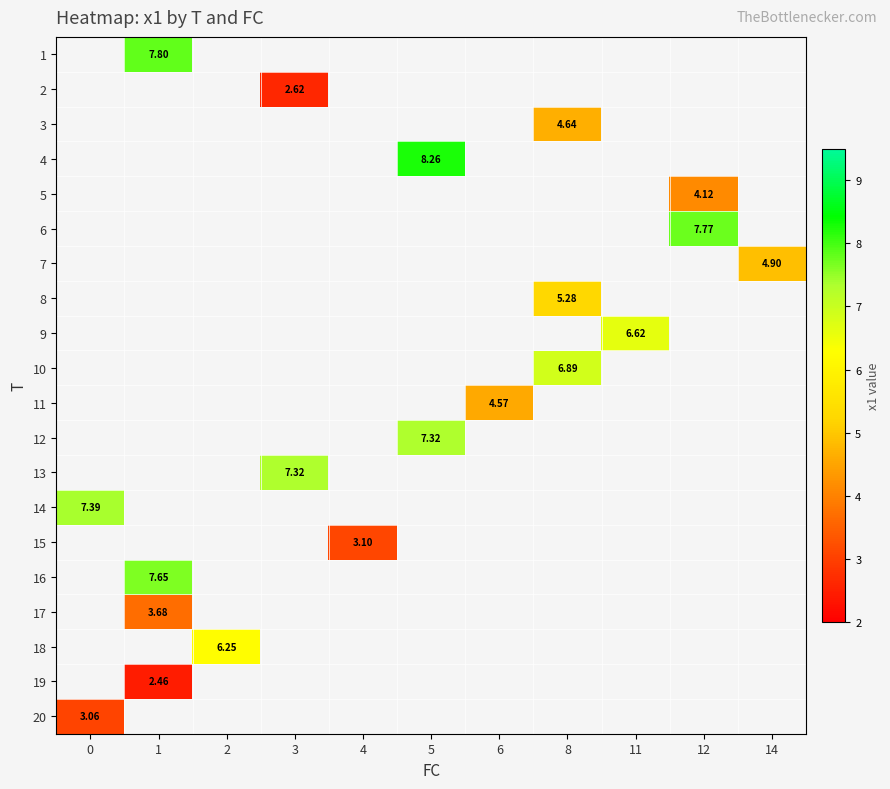

Which series has the largest range (max minus min)?

14